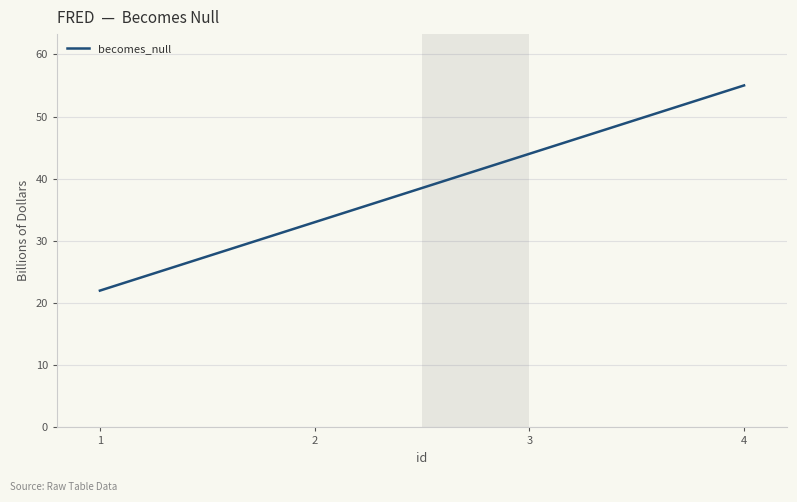

What is the approximate value at 1, to the nearest 5?

20